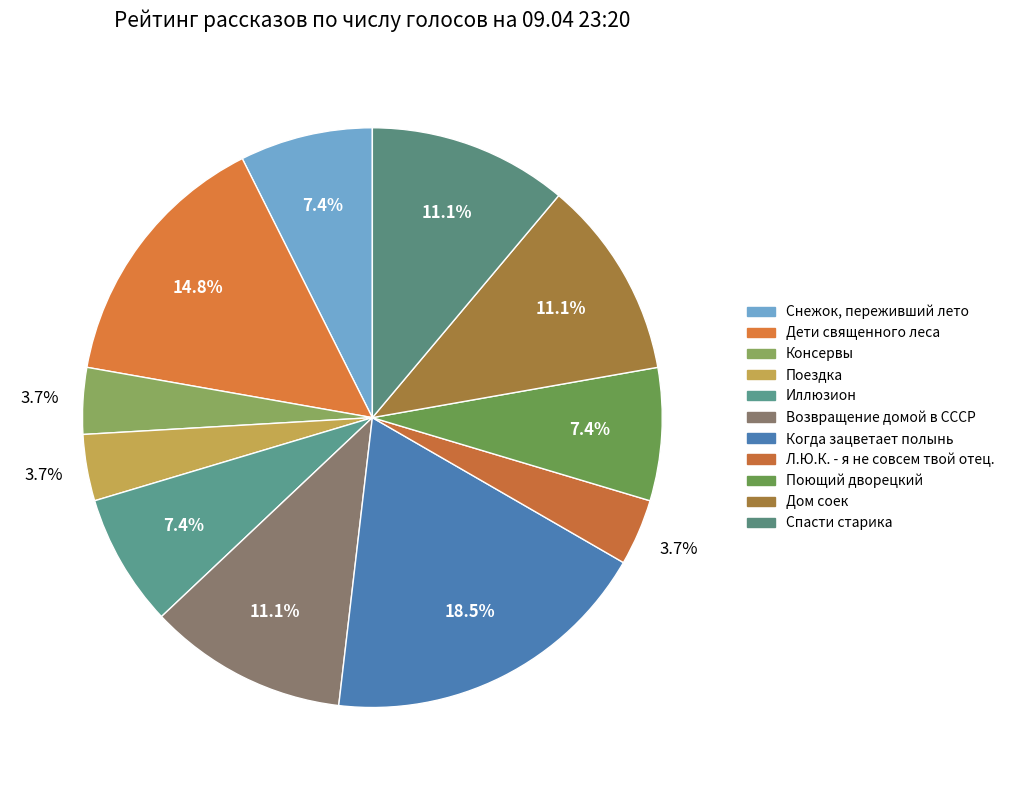

To the nearest percent, what is the combined percentage of Иллюзион and Поездка?

11%